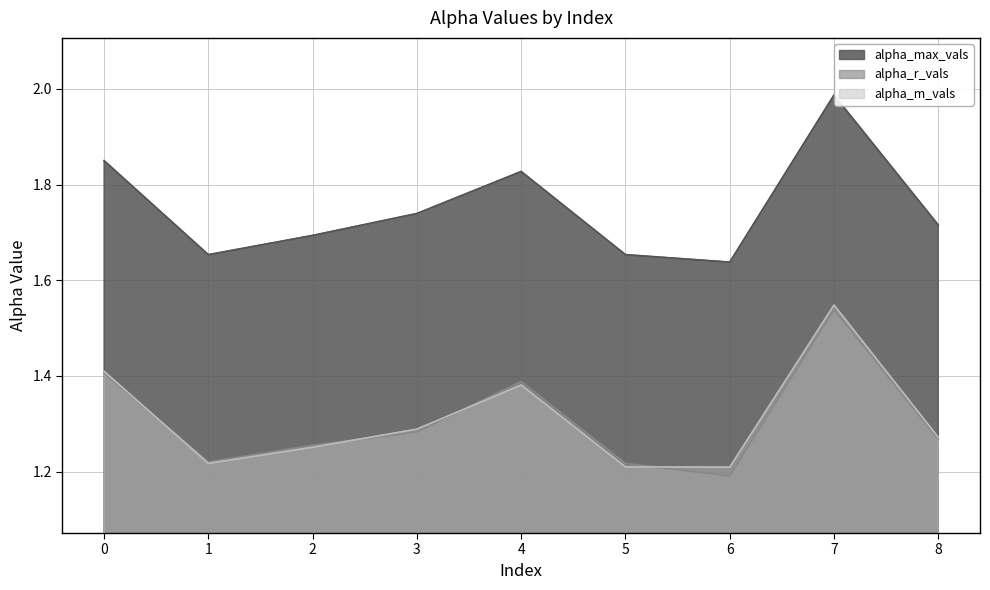

Is the value of alpha_max_vals at 6 greater than the value of alpha_m_vals at 7?

Yes